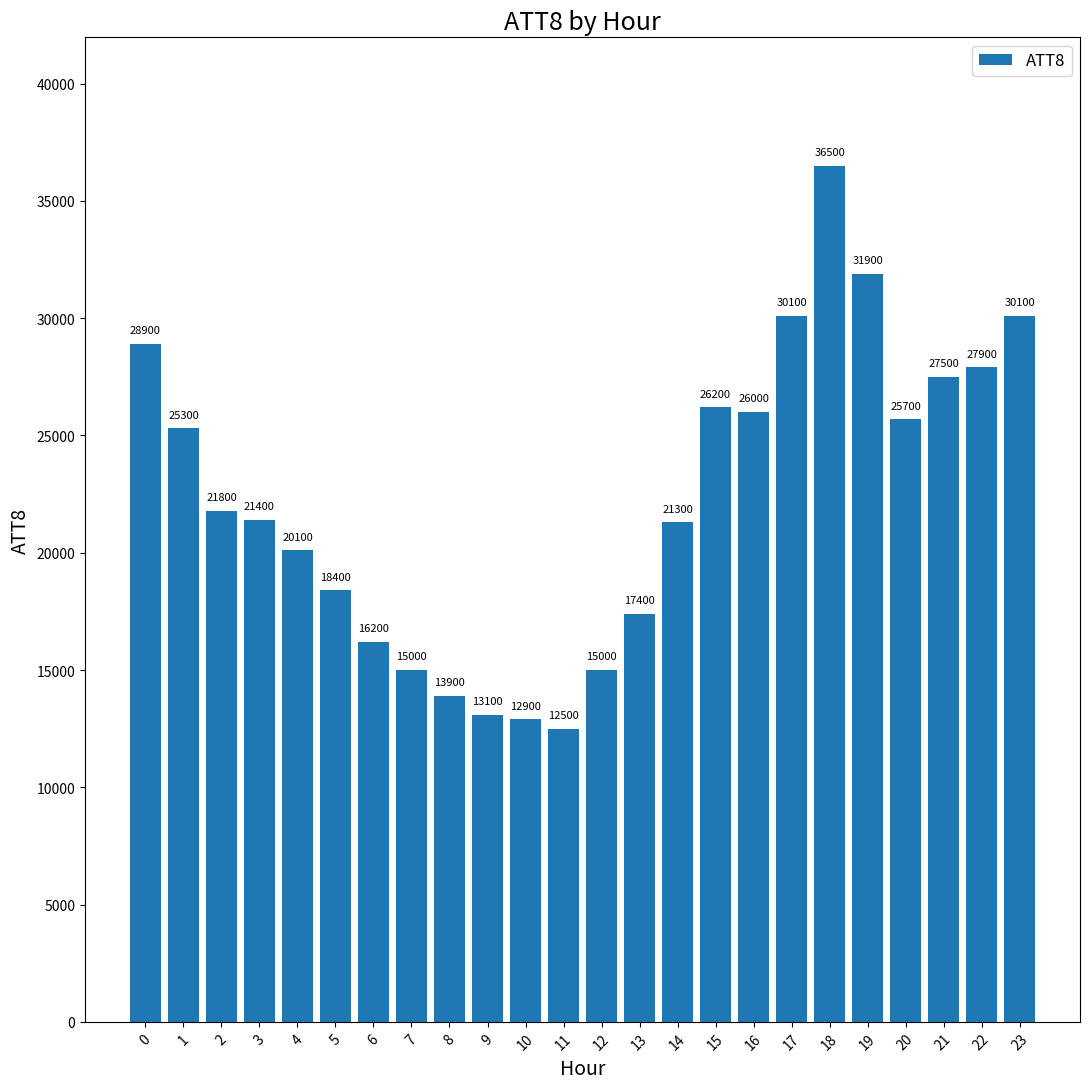

Reading left to right, transcribe all the data shown in this chart.

28900	25300	21800	21400	20100	18400	16200	15000	13900	13100	12900	12500	15000	17400	21300	26200	26000	30100	36500	31900	25700	27500	27900	30100